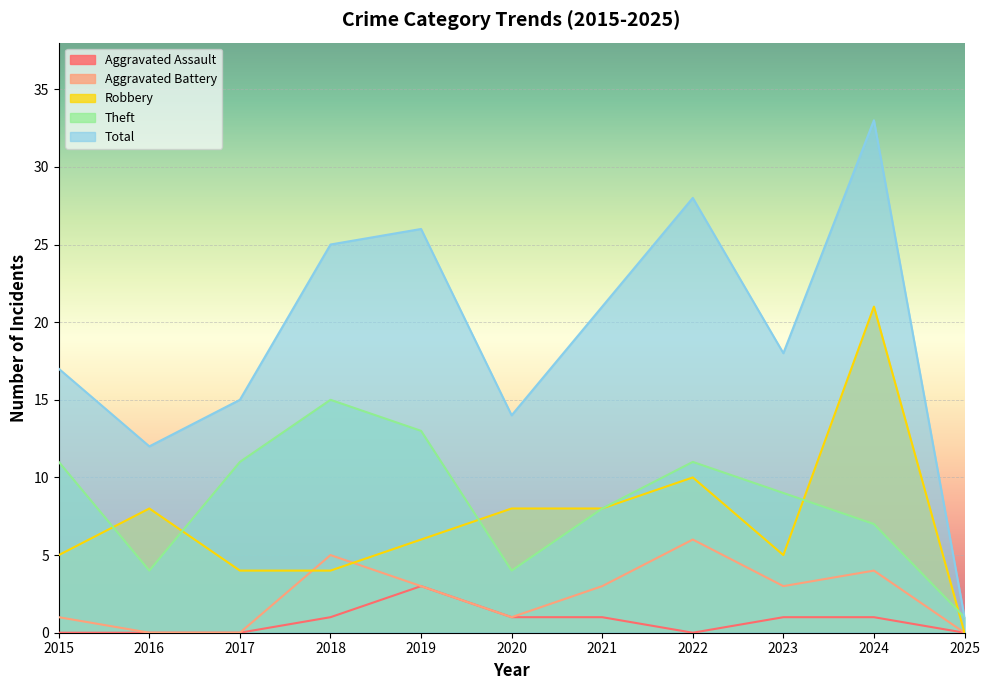

What is the value of the Total point at the 2nd from the left?

12